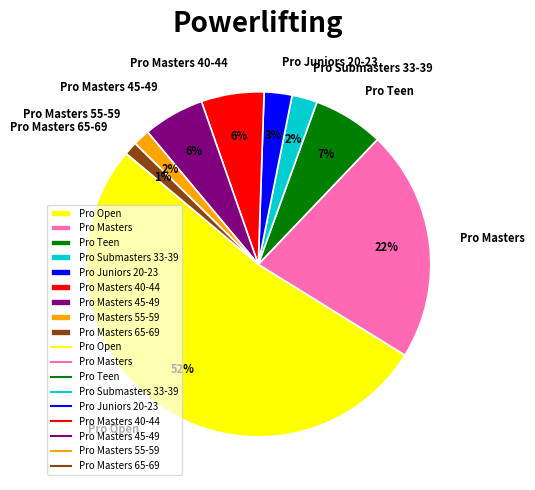

To the nearest percent, what portion does Pro Masters 40-44 represent?

6%